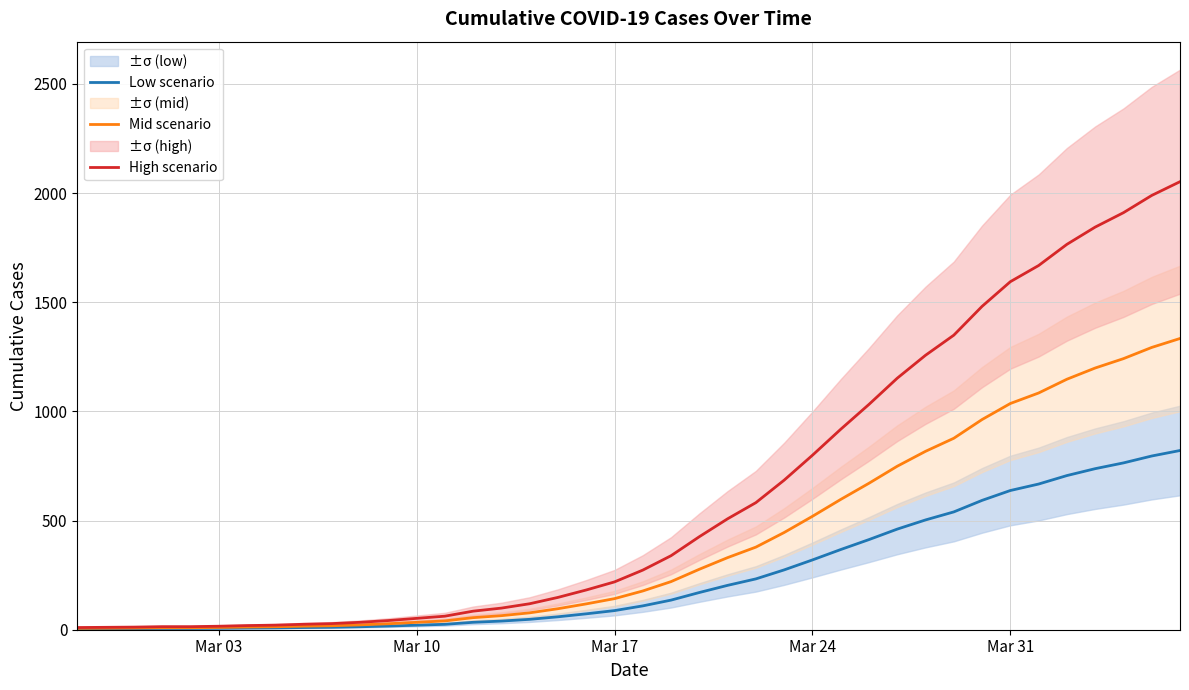

True or false: Mid scenario and Low scenario cross at least once.

False